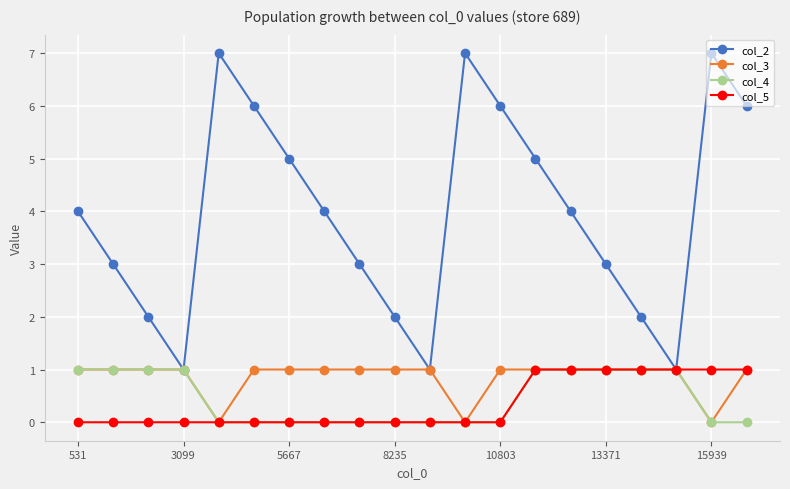

True or false: col_2 has more than 1 points higher than both neighbors.

True